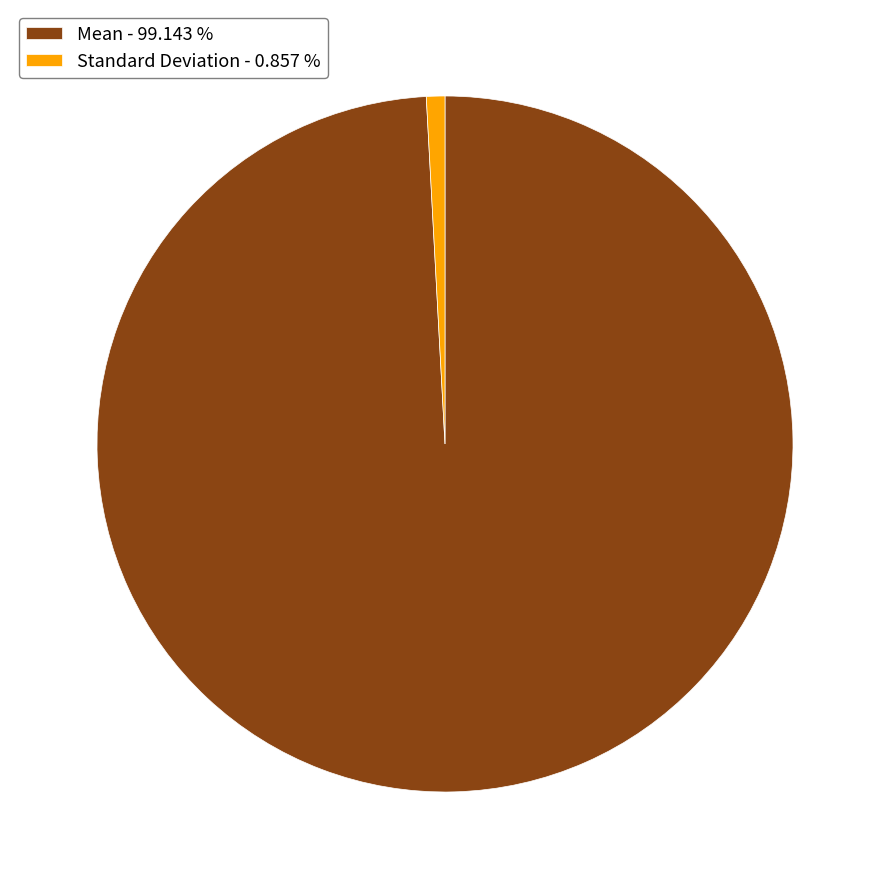

How many segments does this pie chart have?

2